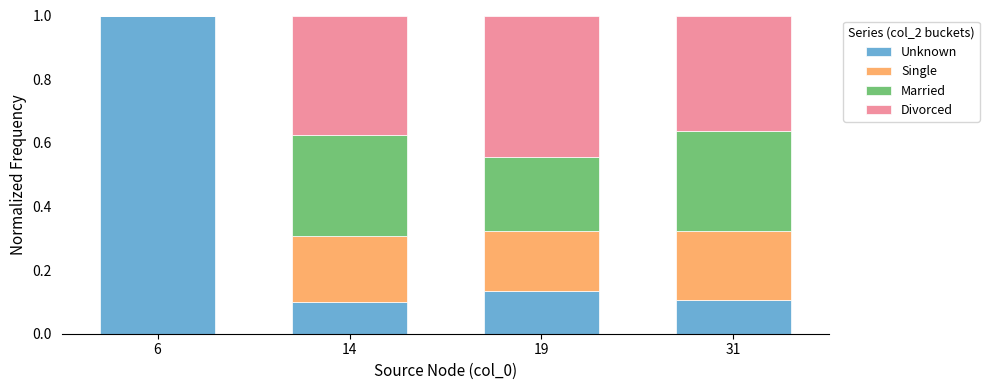

What is the highest value of the Unknown series?

1.0